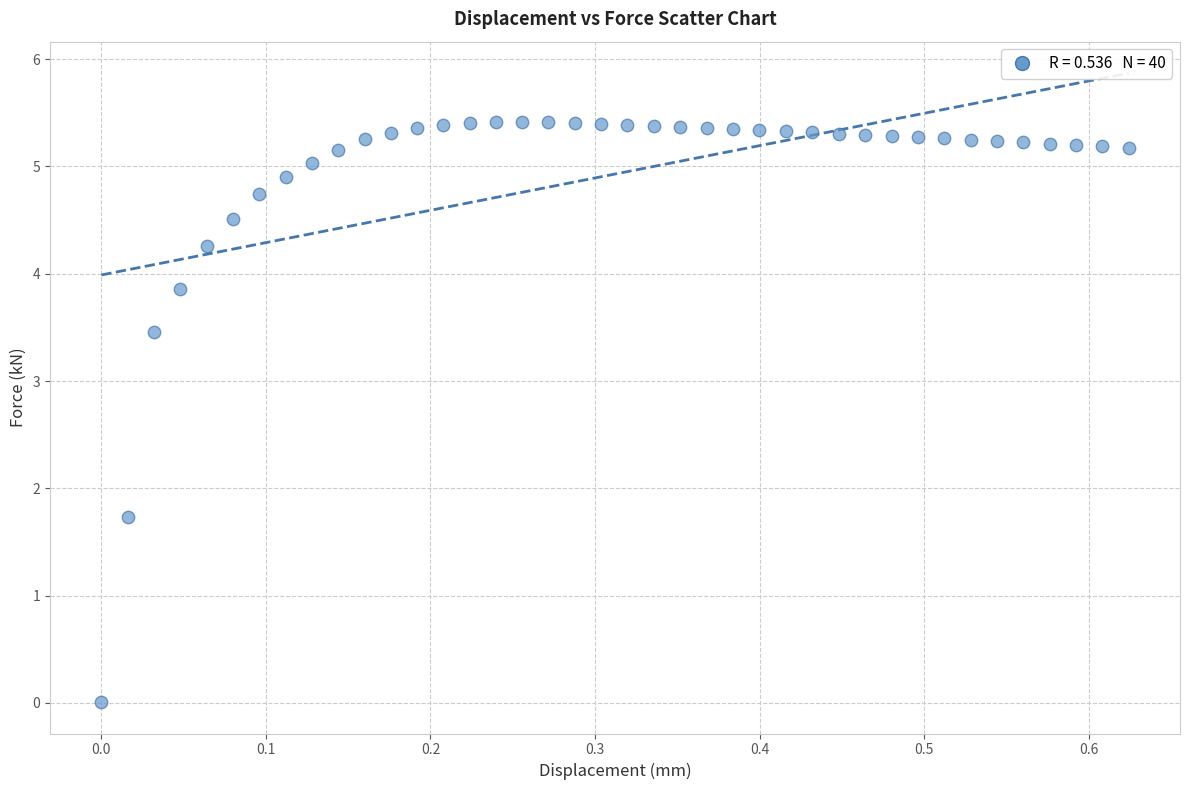

What Y value in the scatter plot is closest to 2?

1.7